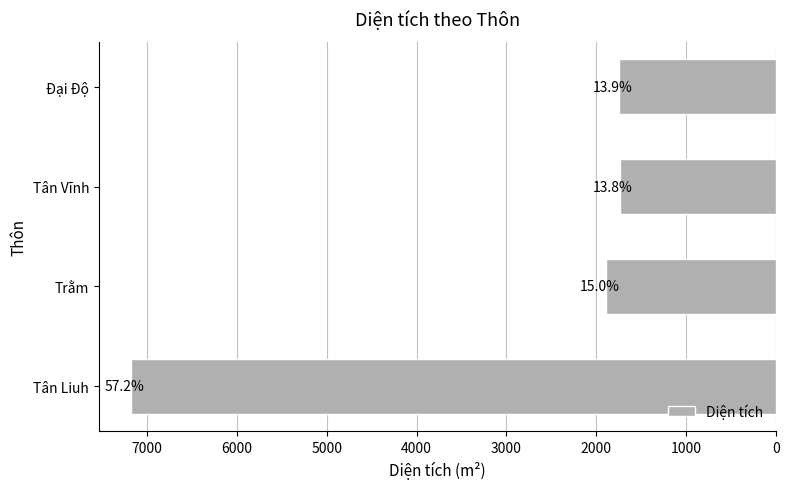

What is the average value?

3136.6